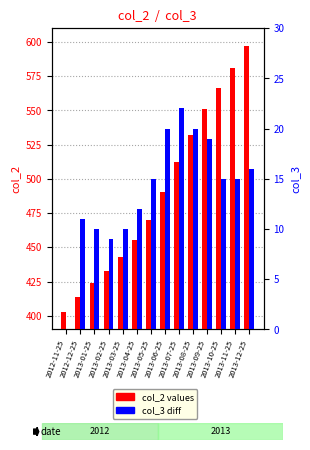

True or false: col_2 (cumulative) has a value of 275 at 2013-11-25.

False